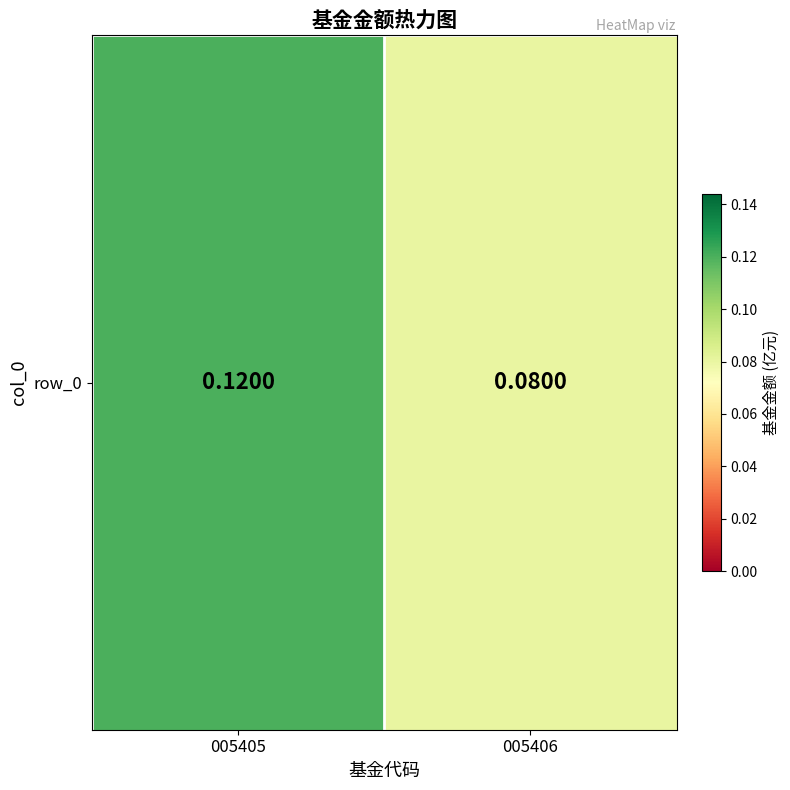

How many categories are shown in the chart?

2